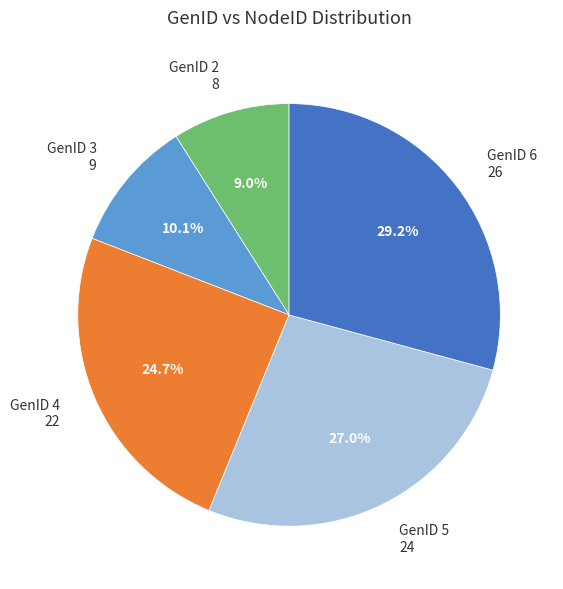

Is there a majority slice in this chart?

No